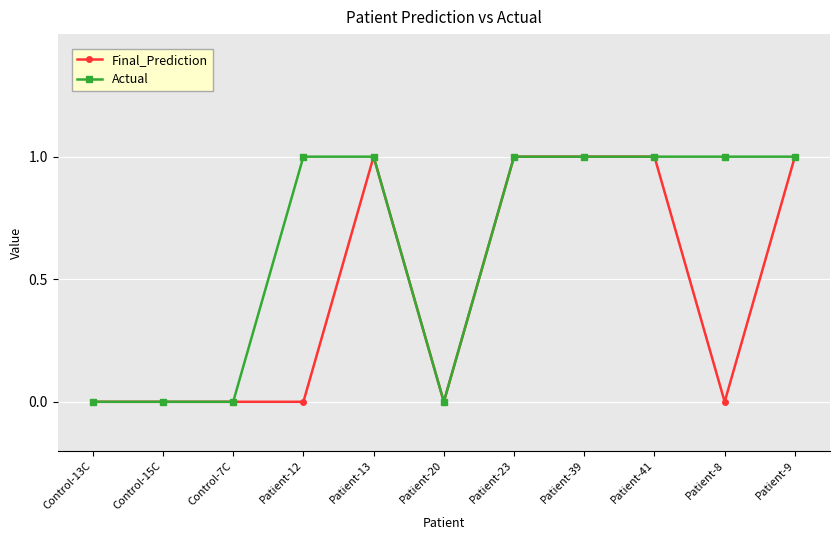

What position from the left is Control-13C?

1